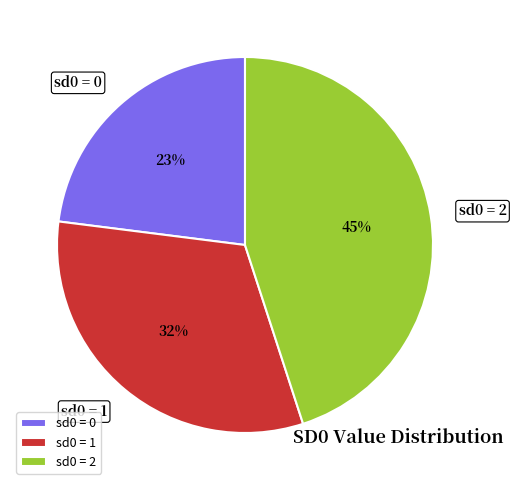

Count the number of slices in the pie.

3